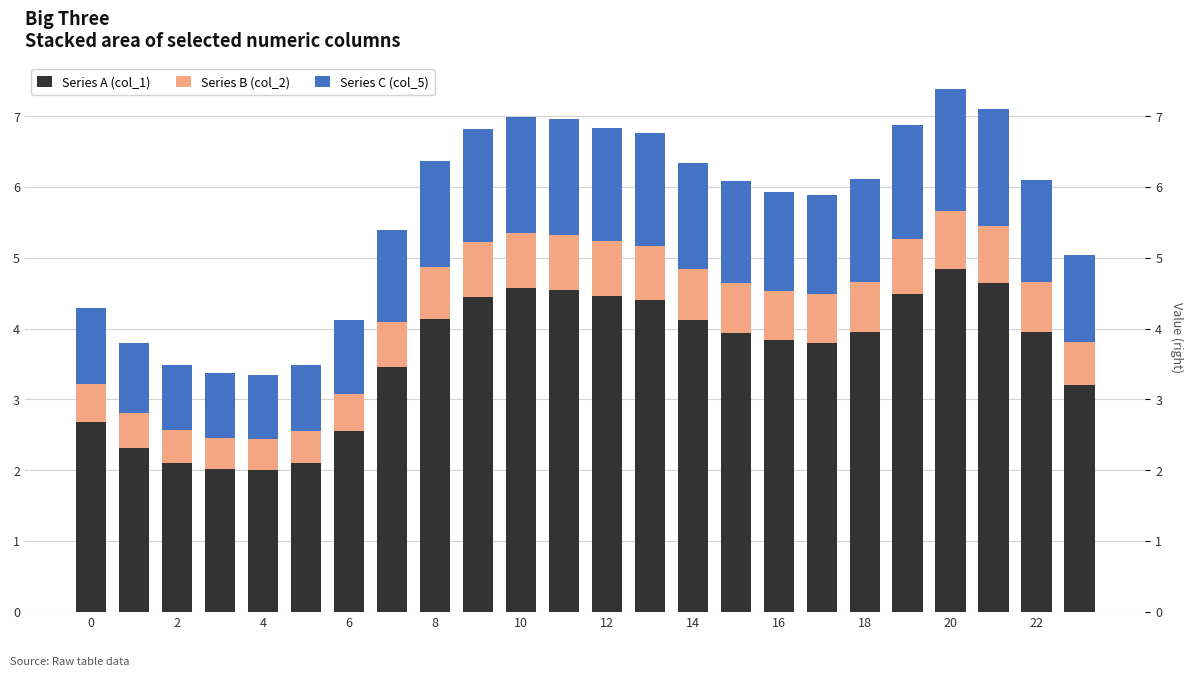

What is the minimum value for Series B (col_2)?

0.4